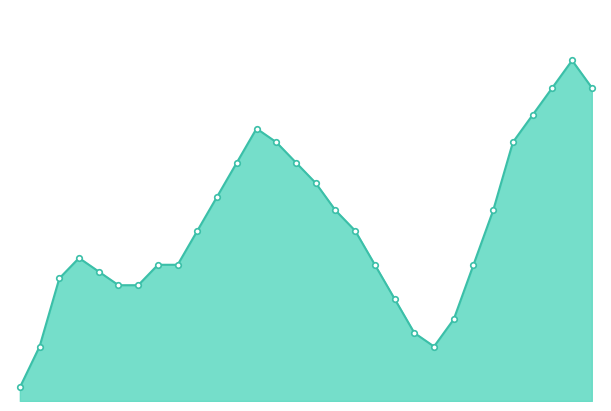

What is the sum of all values?

-218